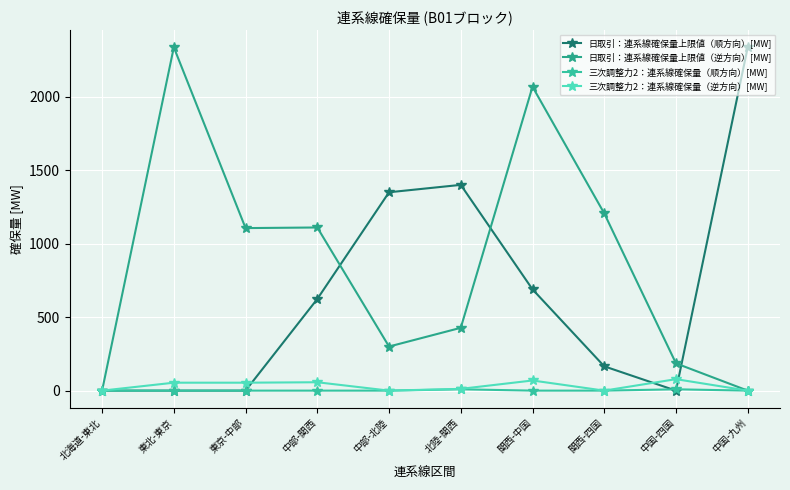

Where is 日取引：連系線確保量上限値（逆方向）[MW] nearest to the value 1168?

関西-四国